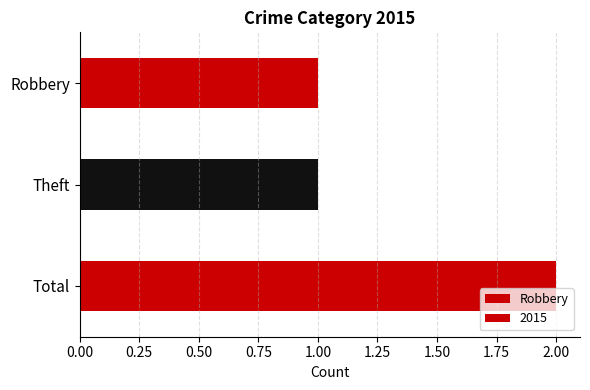

Where is the data nearest to the value 1?

Robbery